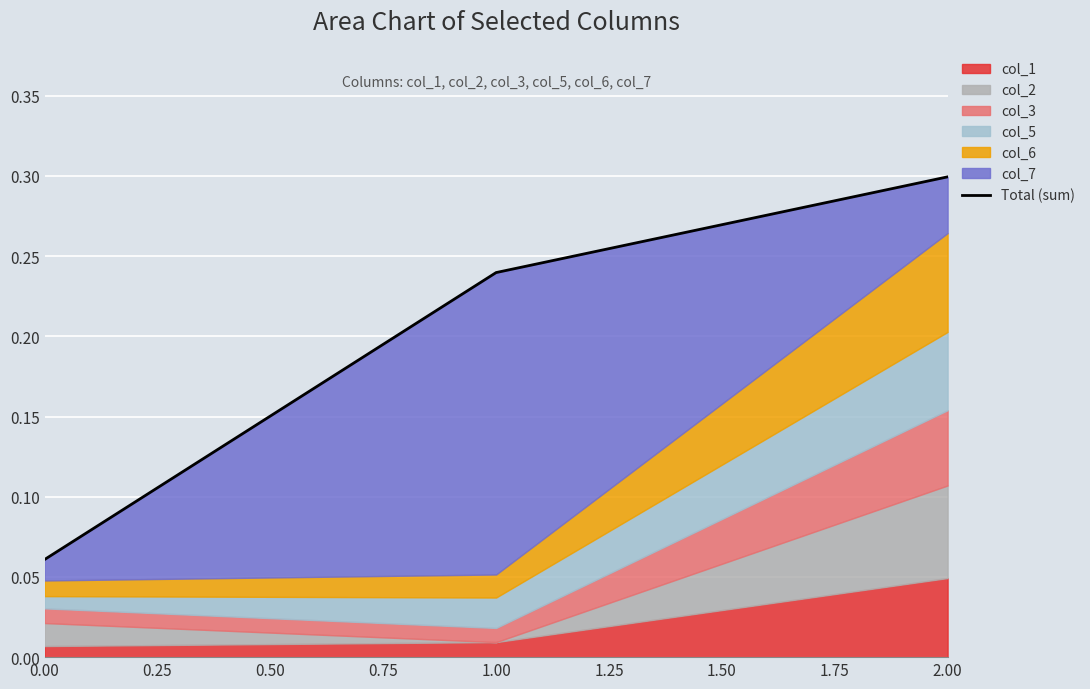

What is the difference between the maximum and minimum values?

0.2